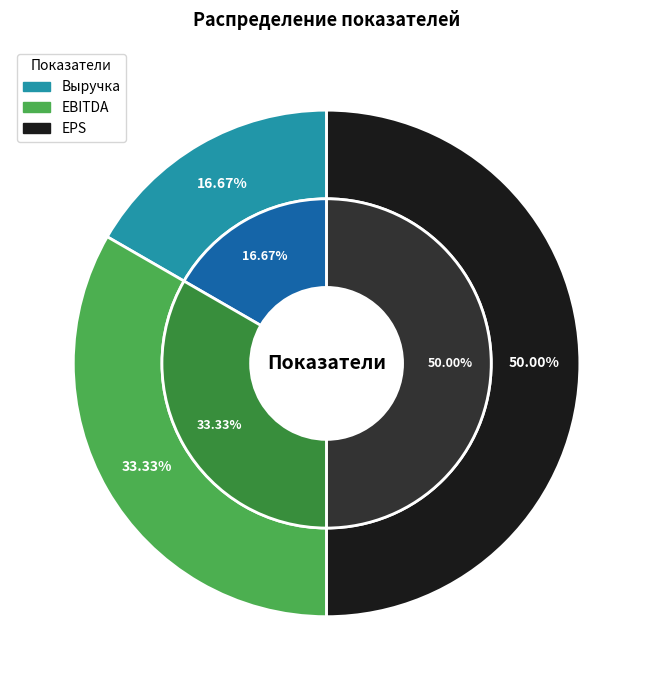

What is the smallest slice in the pie chart?

Выручка